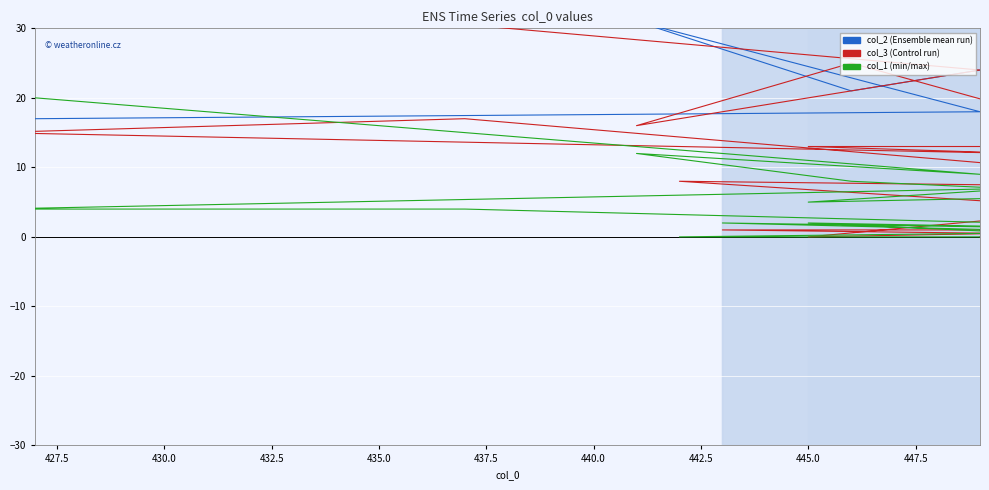

What is the label of the 10th point from the left?

447.5